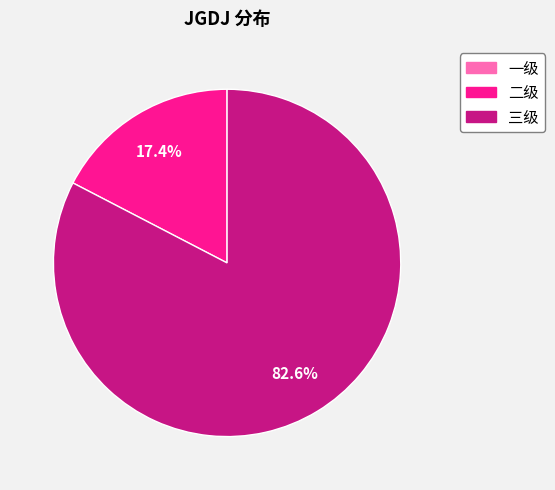

Which category accounts for the majority?

三级